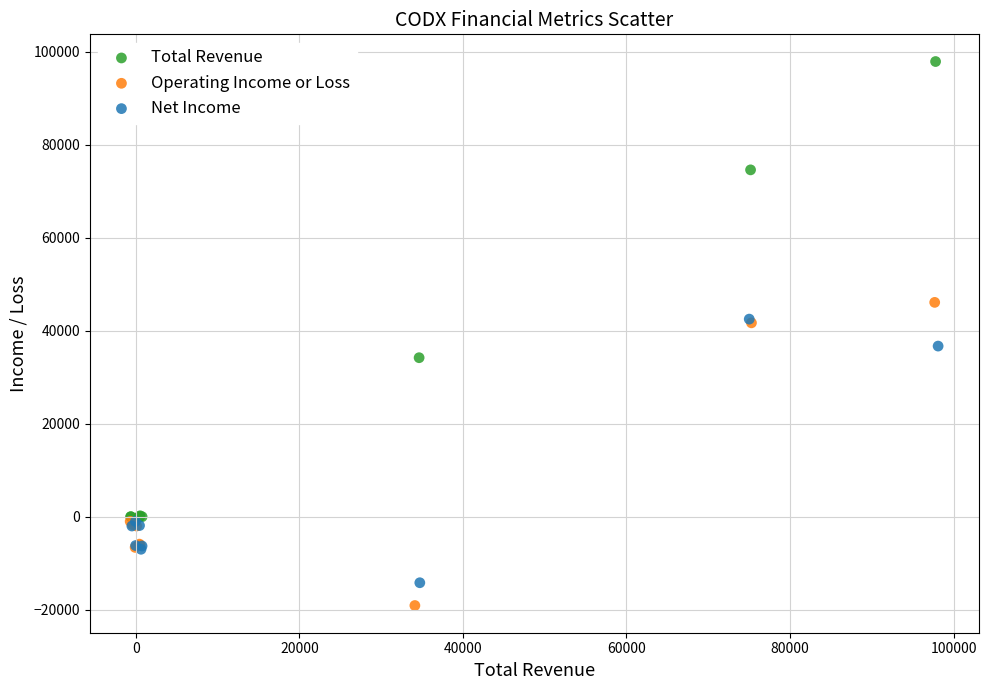

Which series reaches the minimum Y coordinate?

Operating Income or Loss